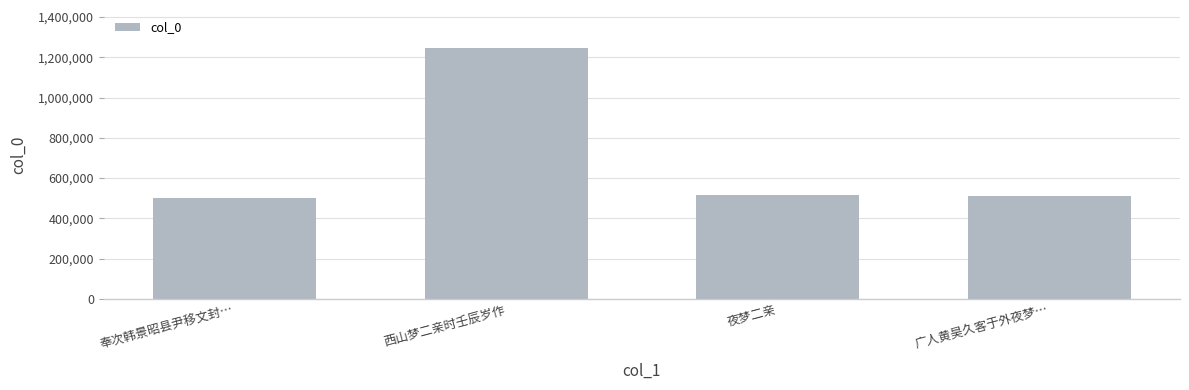

What is the ratio of the value at 西山梦二亲时壬辰岁作 to the value at 奉次韩景昭县尹移文封…?

2.5